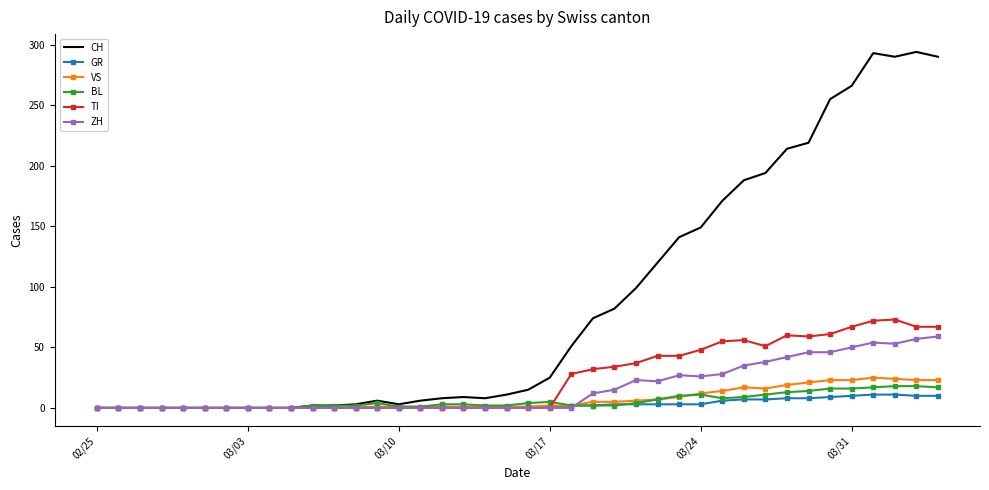

What is the difference between the second highest and second lowest values in the VS series?

24